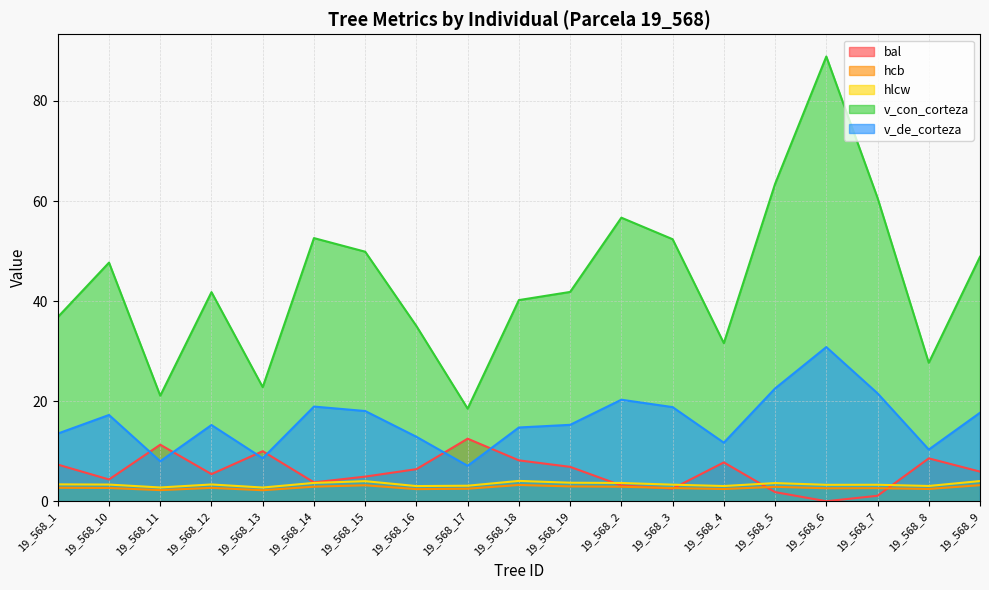

What are all the series names shown in the legend?

bal, hcb, hlcw, v_con_corteza, v_de_corteza